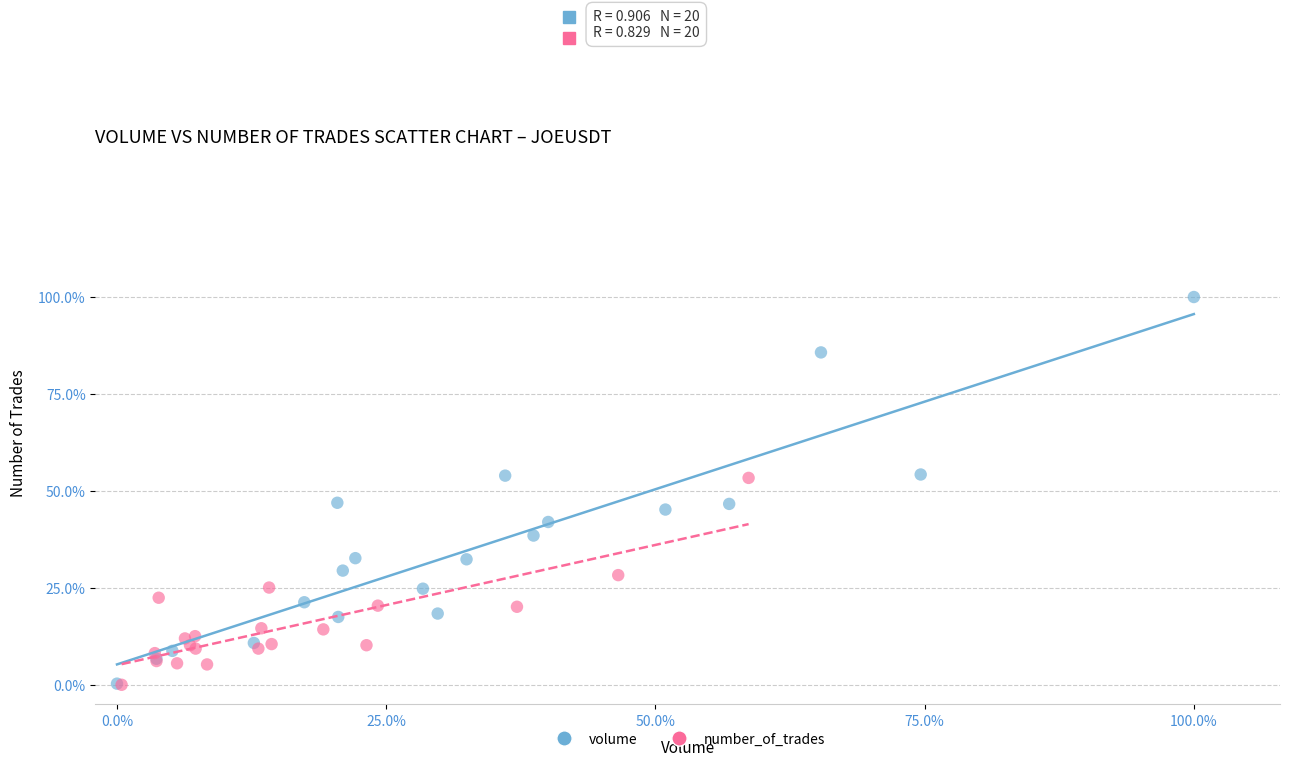

What are all the series names shown in the legend?

volume, number_of_trades